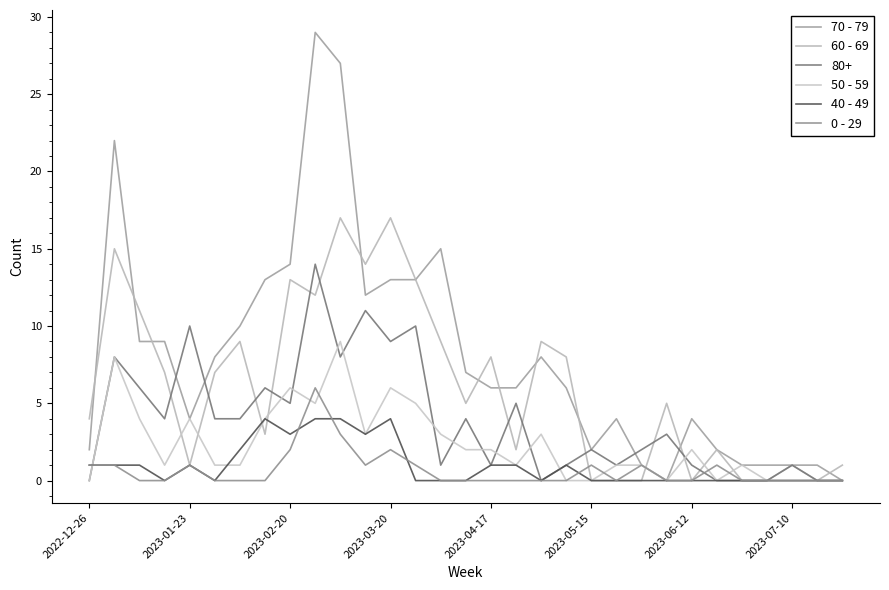

Is this an area chart (filled region under the line)?

No